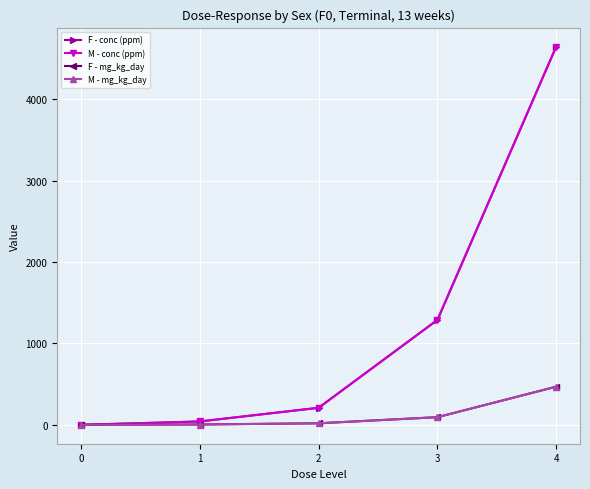

What is the sum of all F - mg_kg_day values?

585.0